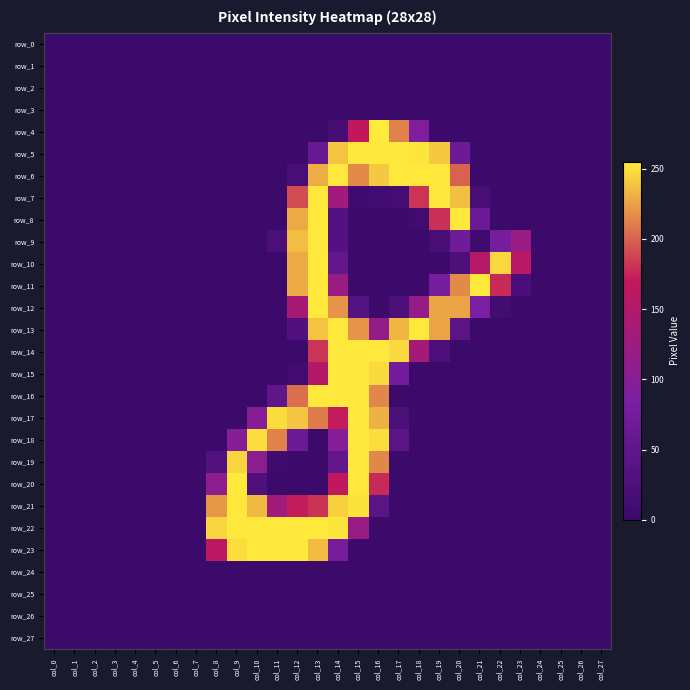

Is it true that row_20 equals 0 at col_3?

True